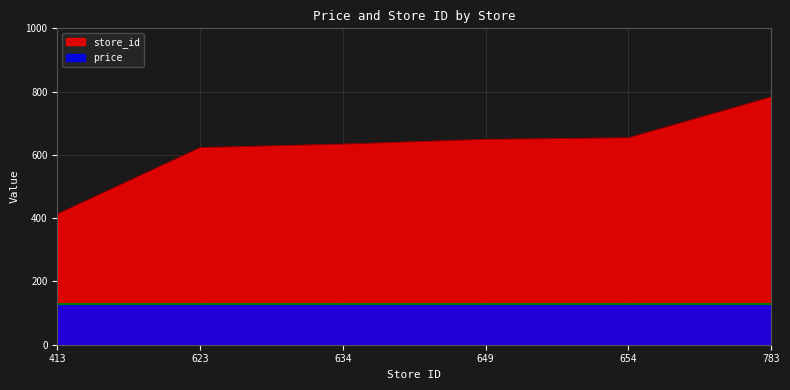

True or false: the data shows 577 at 413.

False